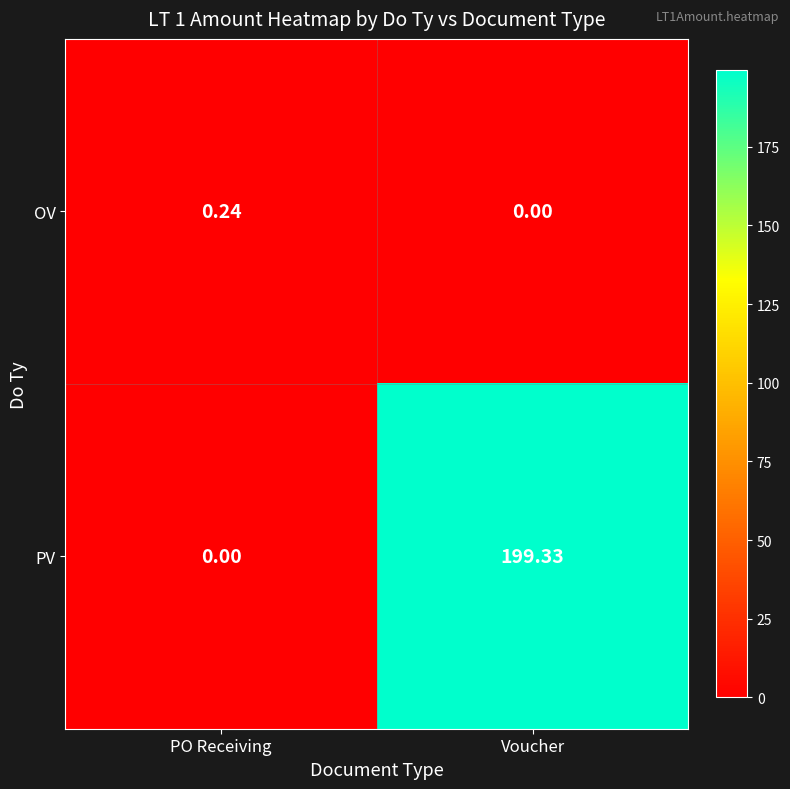

At which label does PV reach its minimum?

PO Receiving